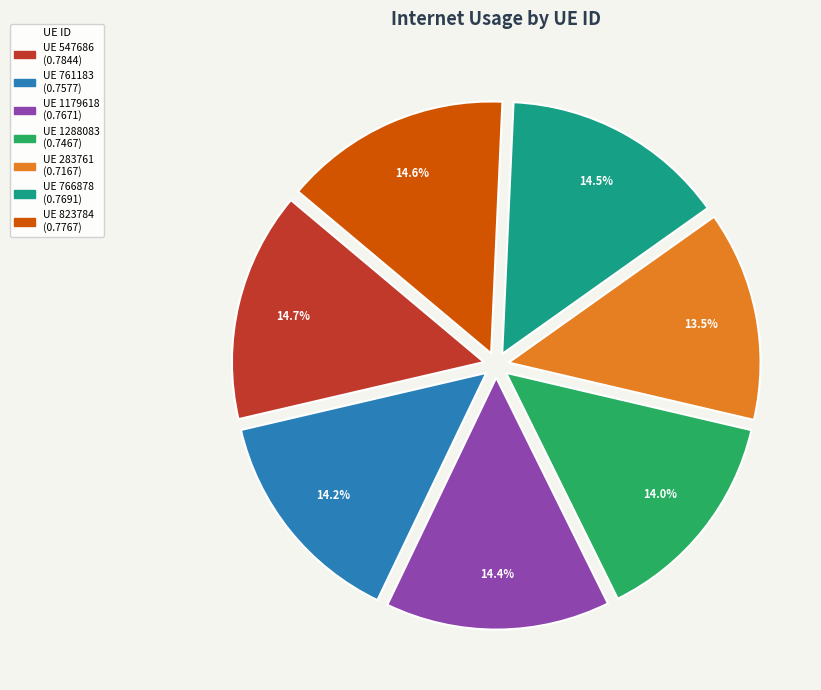

Is there a majority slice in this chart?

No